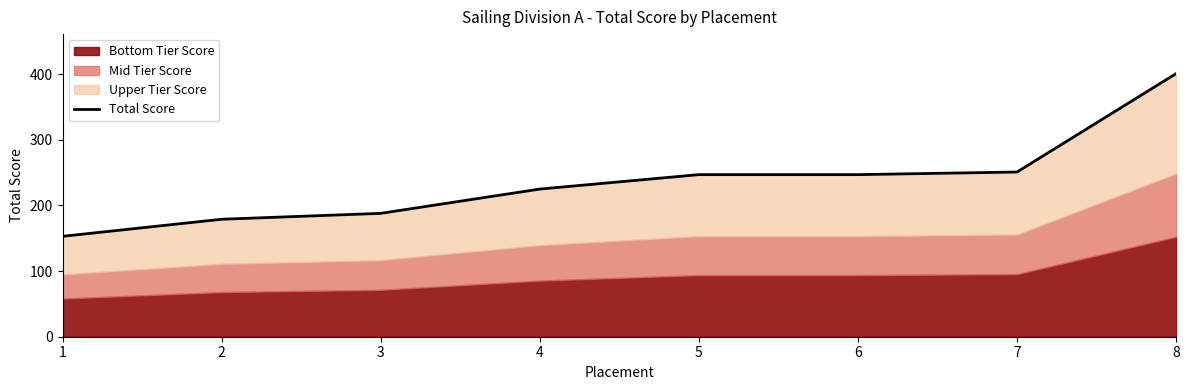

Approximately how many times larger is the value at 3 compared to 2?

1.1